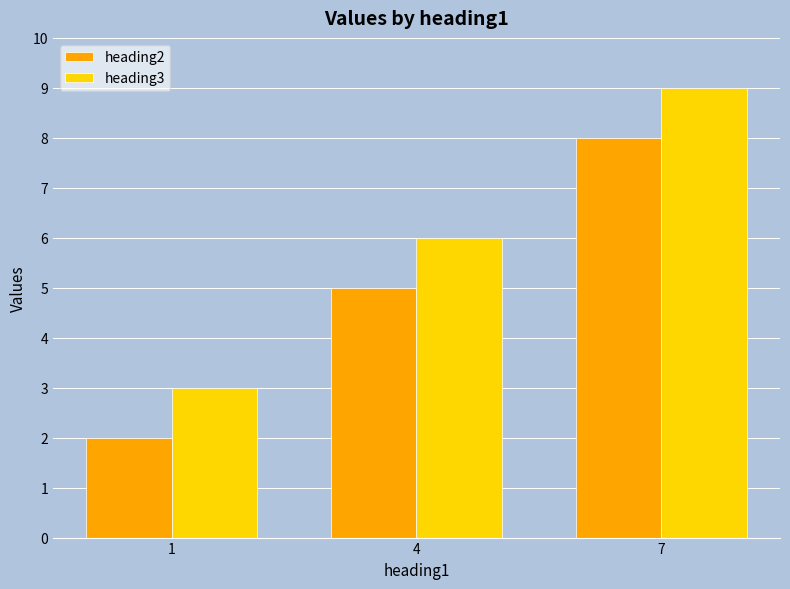

Is the value of heading2 at 1 greater than the value of heading3 at 1?

No